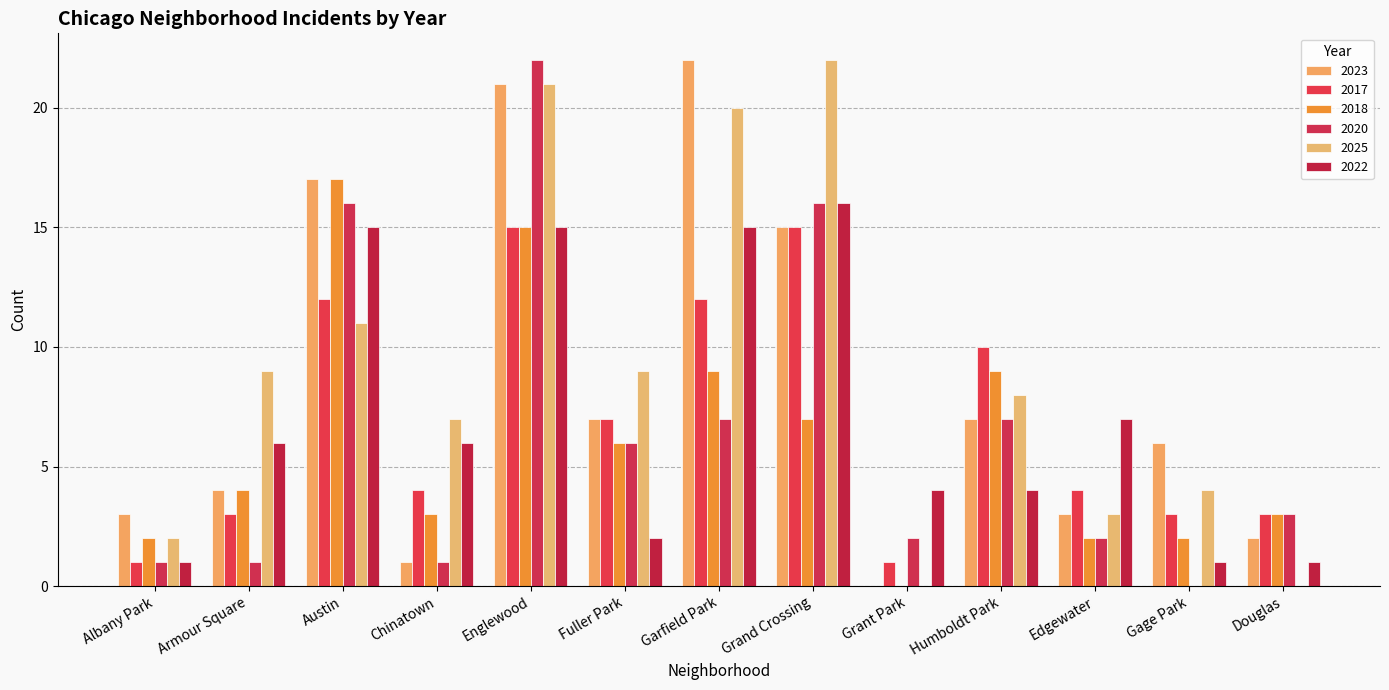

At which label is 2025 closest to 11?

Austin